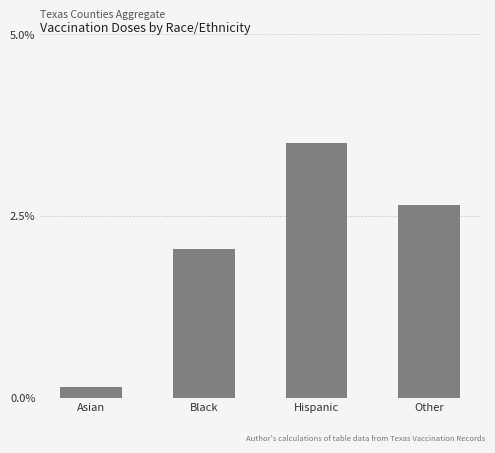

Reading left to right, list all the values displayed in this chart.

Asian=0.1	Black=2.0	Hispanic=3.5	Other=2.6